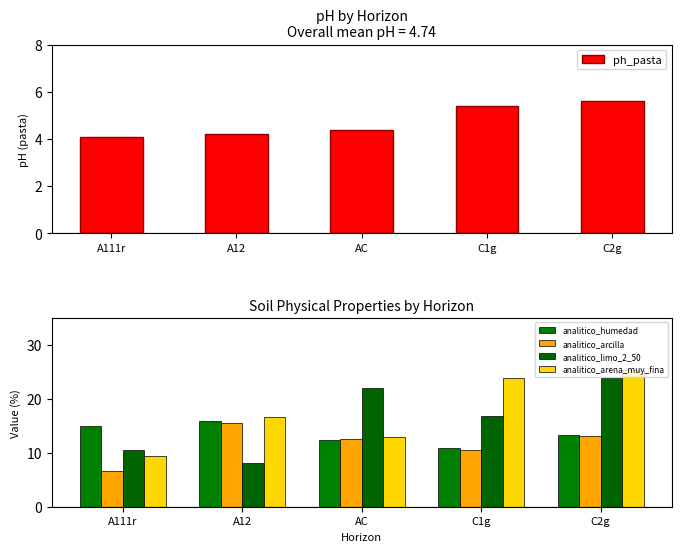

Which category has the lowest value across all series?

A111r